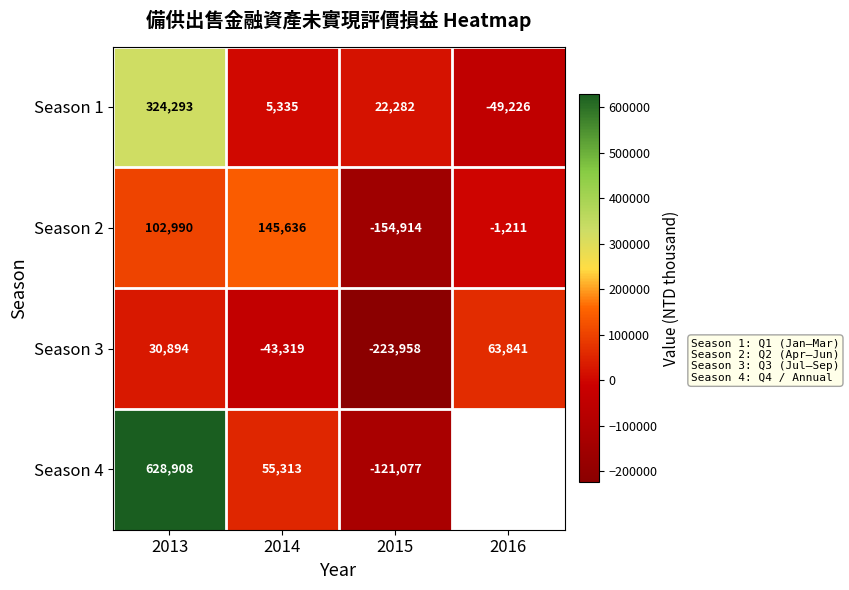

What is the sum of all Season 3 values?

-172542